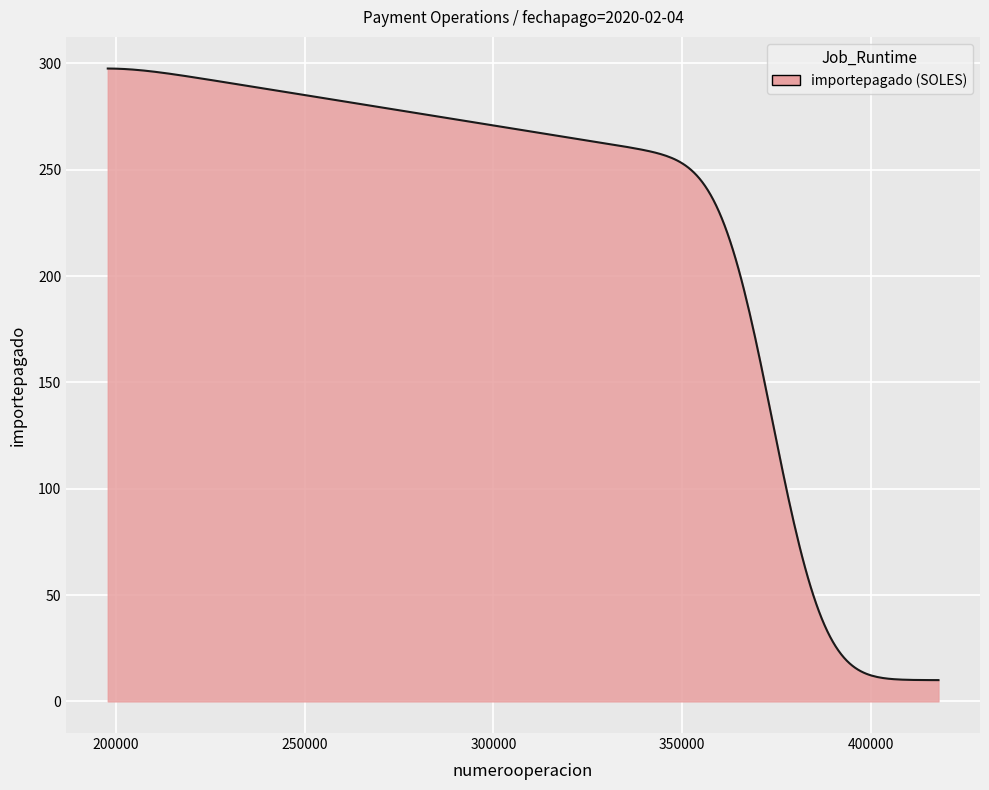

What is the smallest value displayed?

10.0